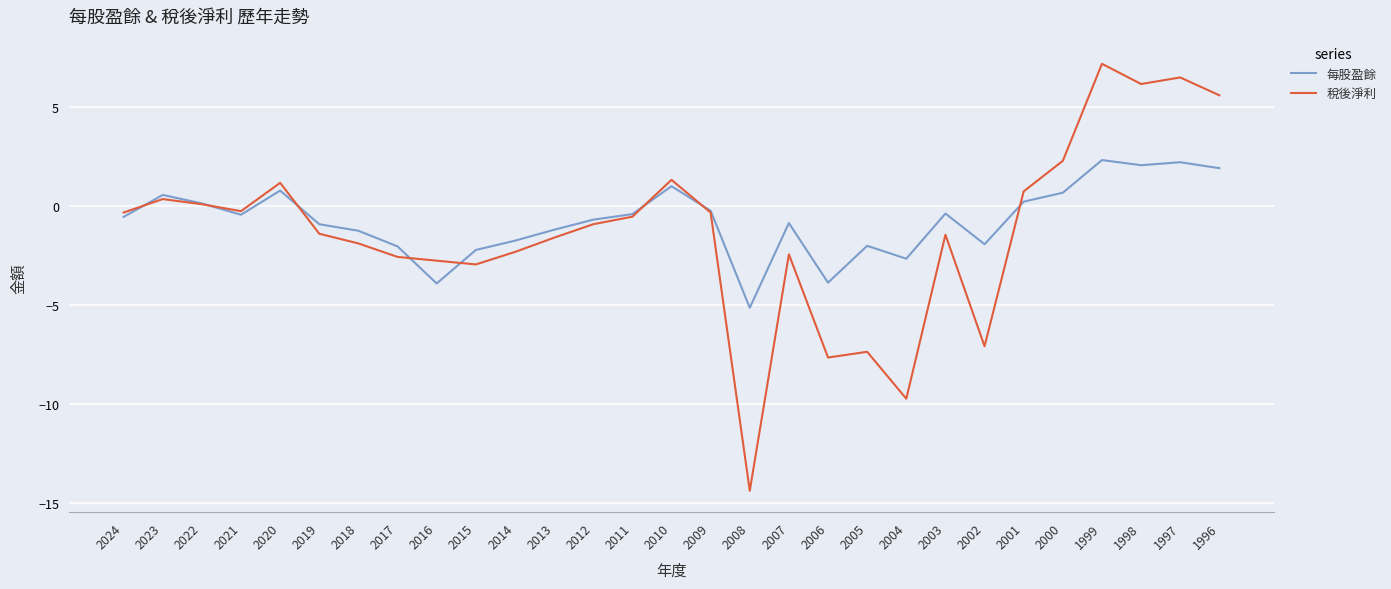

What is the approximate value of 稅後淨利 at 2005?

-7.4